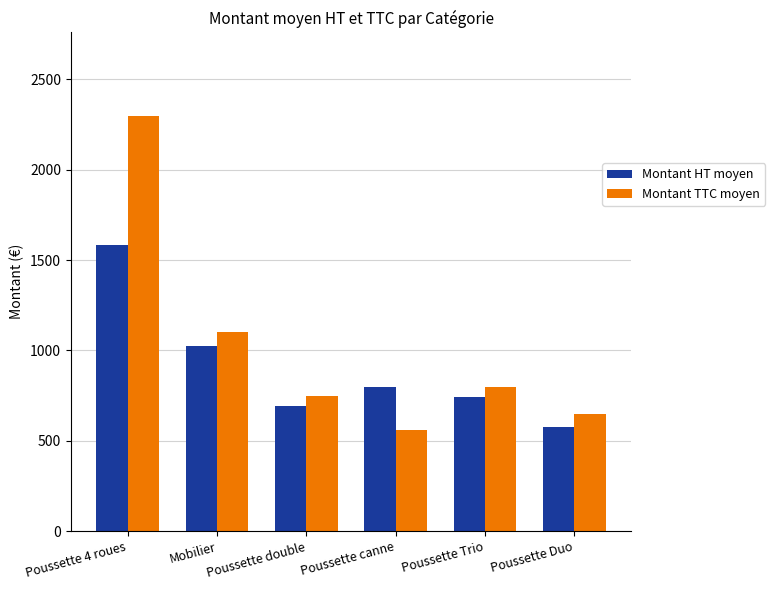

Are the bars horizontal?

No